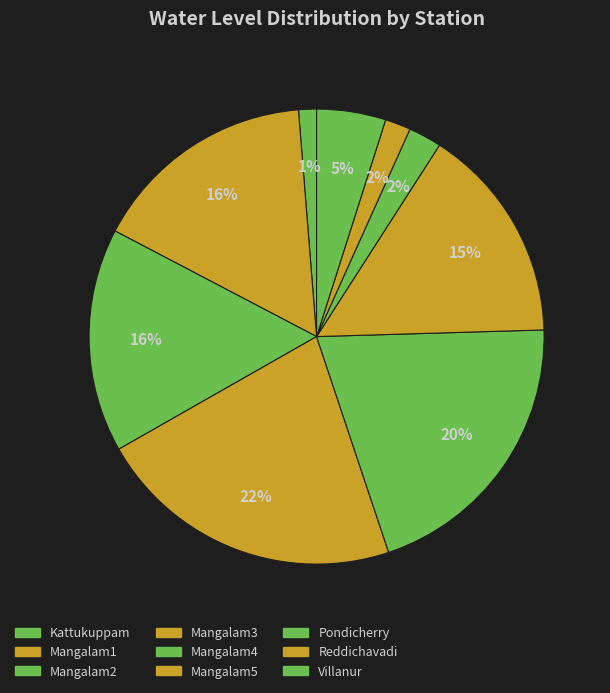

What portion of the pie excludes Mangalam2?

84.1%